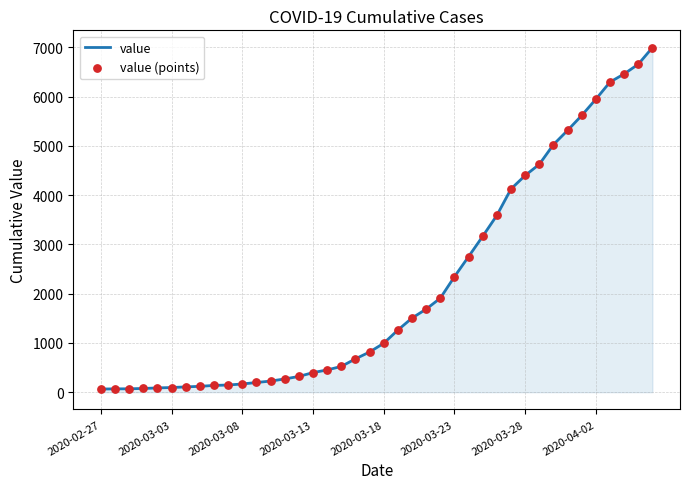

What is the greatest value displayed?

6995